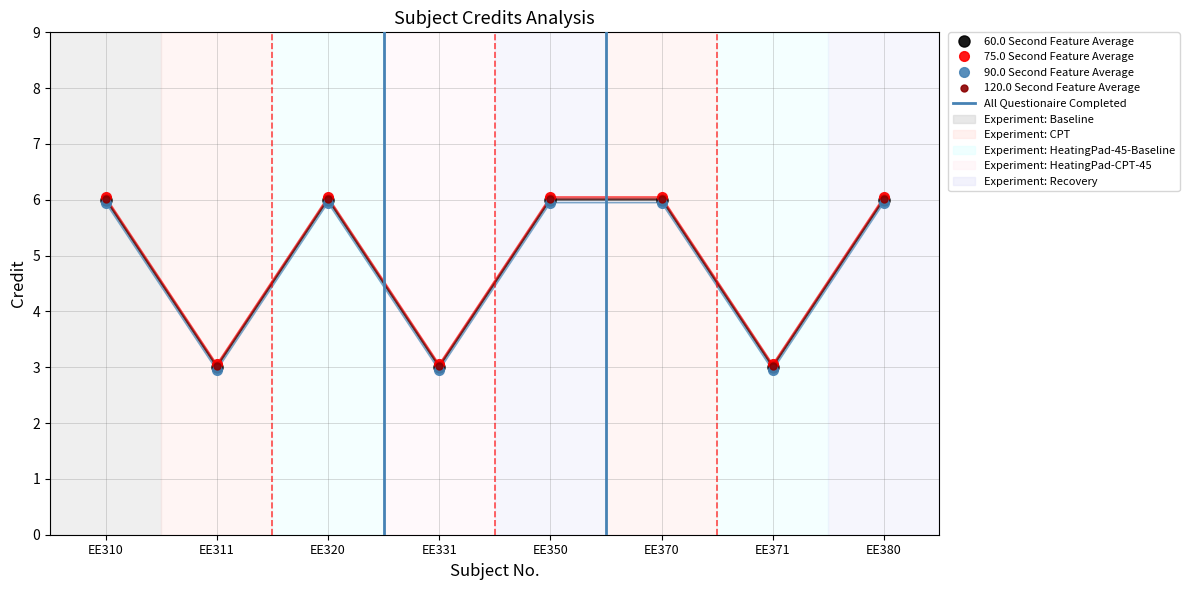

What is the difference between the second highest and minimum values?

3